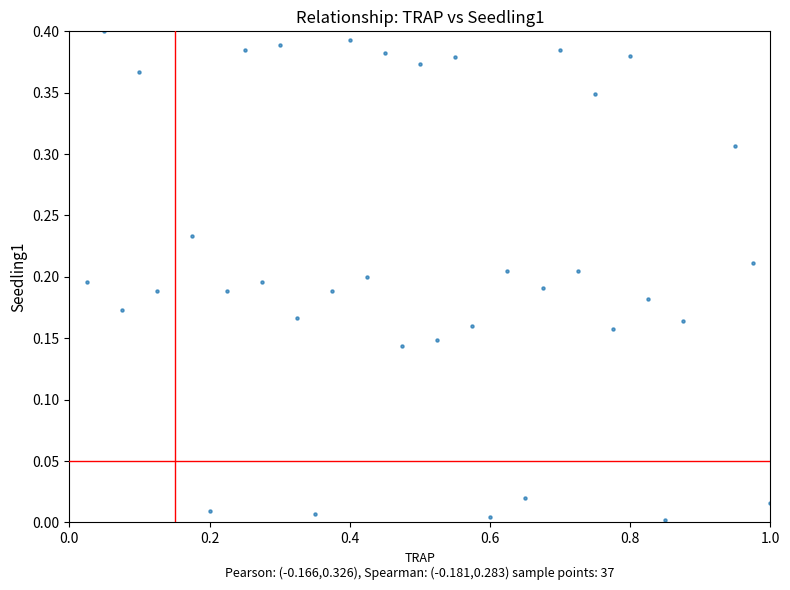

What is the range of X values (max minus min)?

1.0